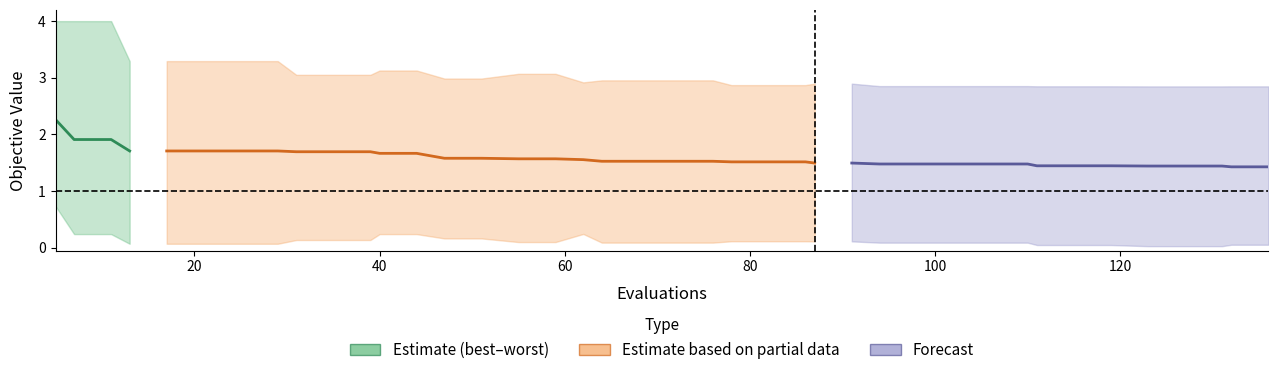

Reading right to left, extract all data points from this chart.

mean: 1.4	1.4	1.4	1.4	1.4	1.4	1.4	1.4	1.5	1.5	1.5	1.5	1.5	1.5	1.5	1.5	1.5	1.5	1.5	1.5	1.5	1.5	1.6	1.6	1.6	1.6	1.6	1.7	1.7	1.7	1.7	1.7	1.7	1.7	1.7	1.7	1.7	1.9	1.9	2.3
best: 0.1	0.1	0.0	0.0	0.0	0.0	0.0	0.0	0.1	0.1	0.1	0.1	0.1	0.1	0.1	0.1	0.1	0.1	0.1	0.1	0.1	0.1	0.2	0.1	0.1	0.2	0.2	0.2	0.2	0.1	0.1	0.1	0.1	0.1	0.1	0.1	0.1	0.2	0.2	0.7
worst: 2.8	2.8	2.8	2.8	2.8	2.8	2.8	2.8	2.9	2.9	2.9	2.9	2.9	2.9	2.9	2.9	2.9	2.9	3.0	3.0	3.0	3.0	2.9	3.1	3.1	3.0	3.0	3.1	3.1	3.1	3.1	3.1	3.3	3.3	3.3	3.3	3.3	4.0	4.0	4.0